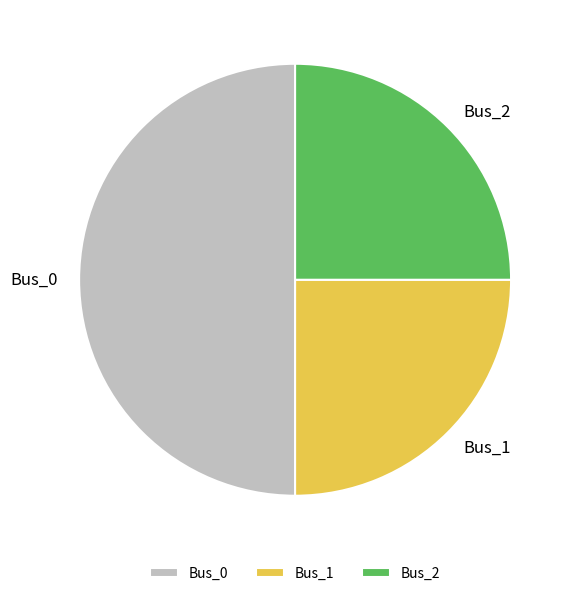

Which category has the biggest portion of the pie?

Bus_0